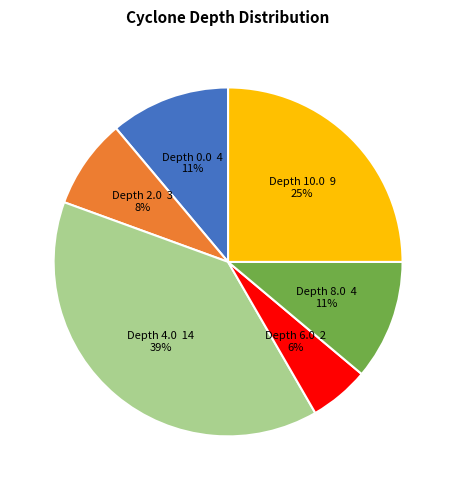

Count the number of slices in the pie.

6